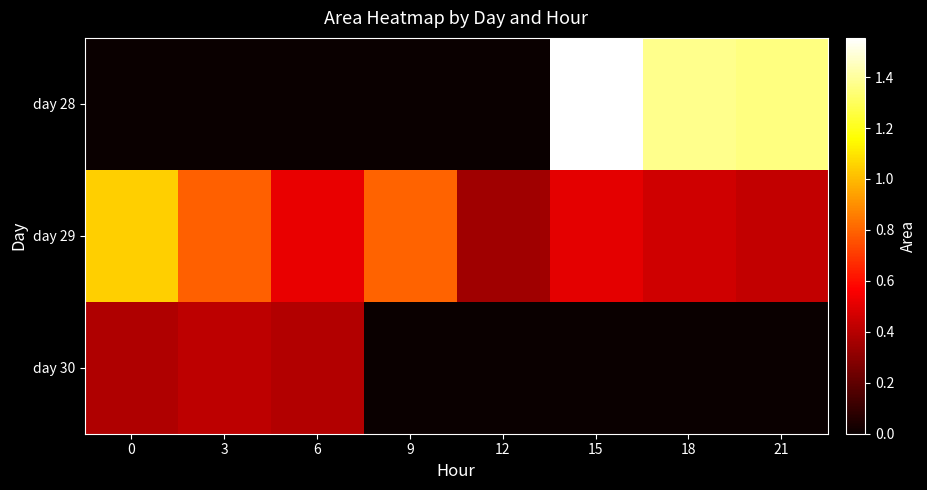

List the series in order of their peak value, highest first.

day 28, day 29, day 30